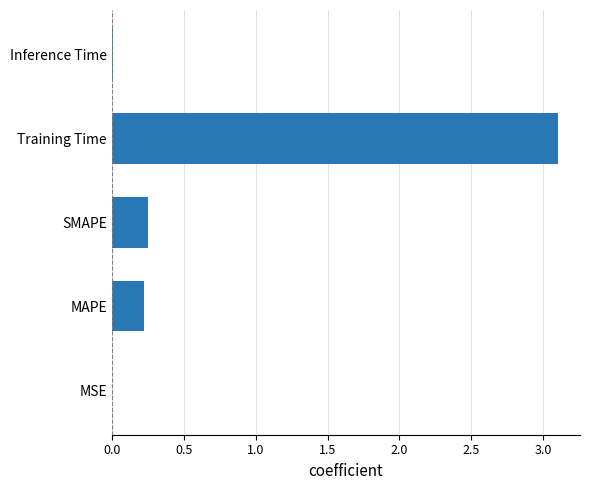

What is the maximum value shown in the chart?

3.1